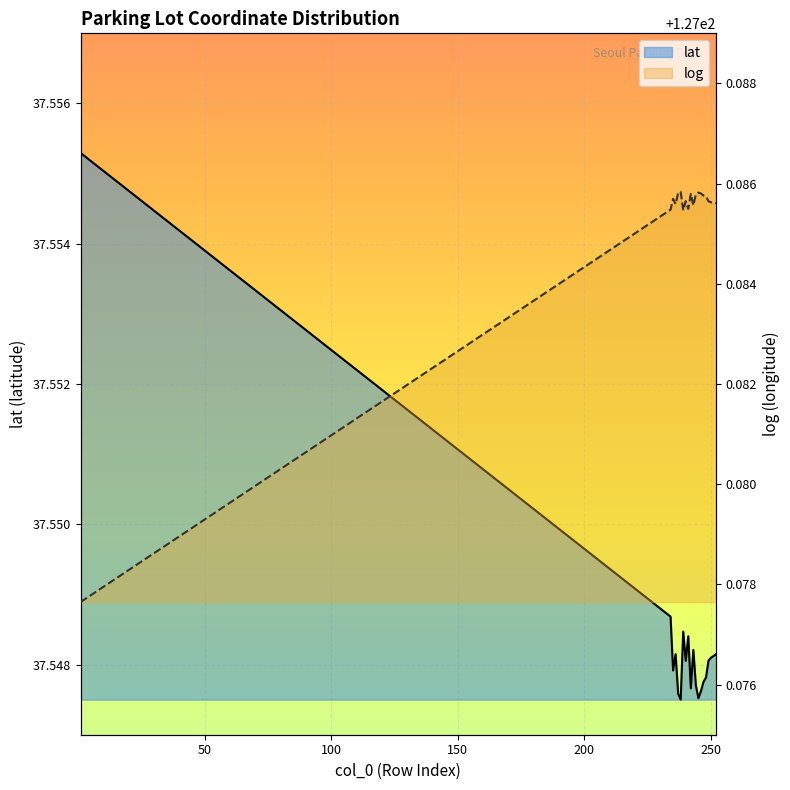

Rank the series by their maximum value, from highest to lowest.

log, lat